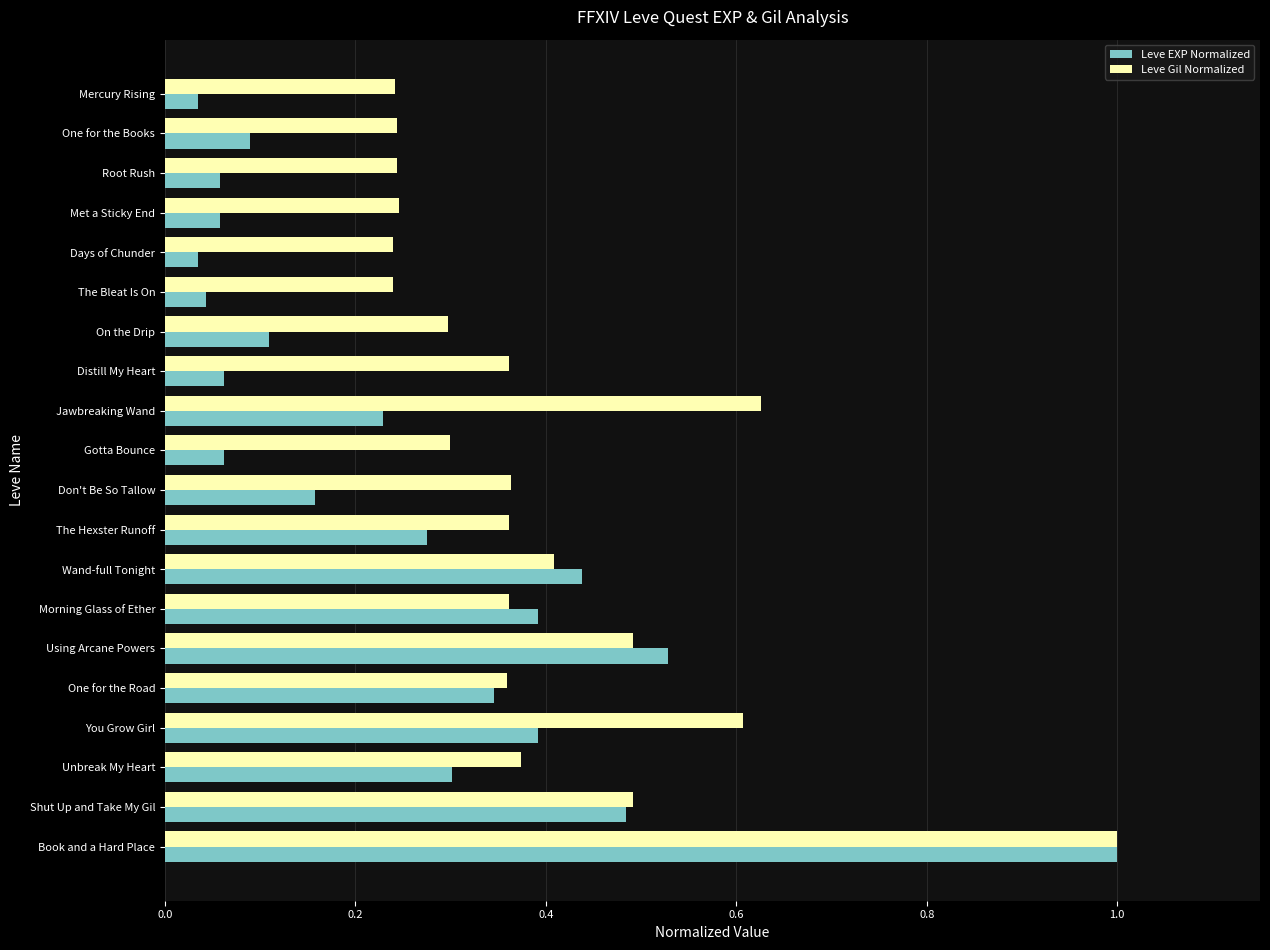

At how many categories does at least one series exceed 0?

20